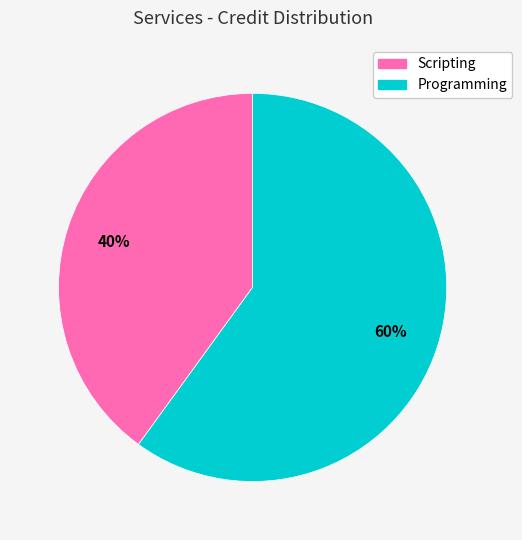

Count the number of slices in the pie.

2